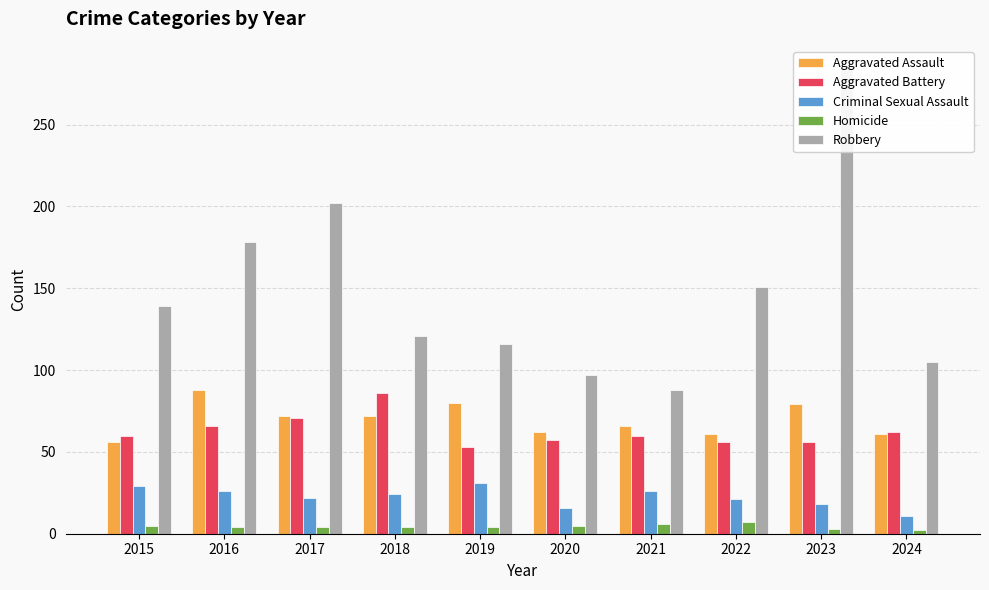

Which has a higher value, 2017 or 2016?

2016